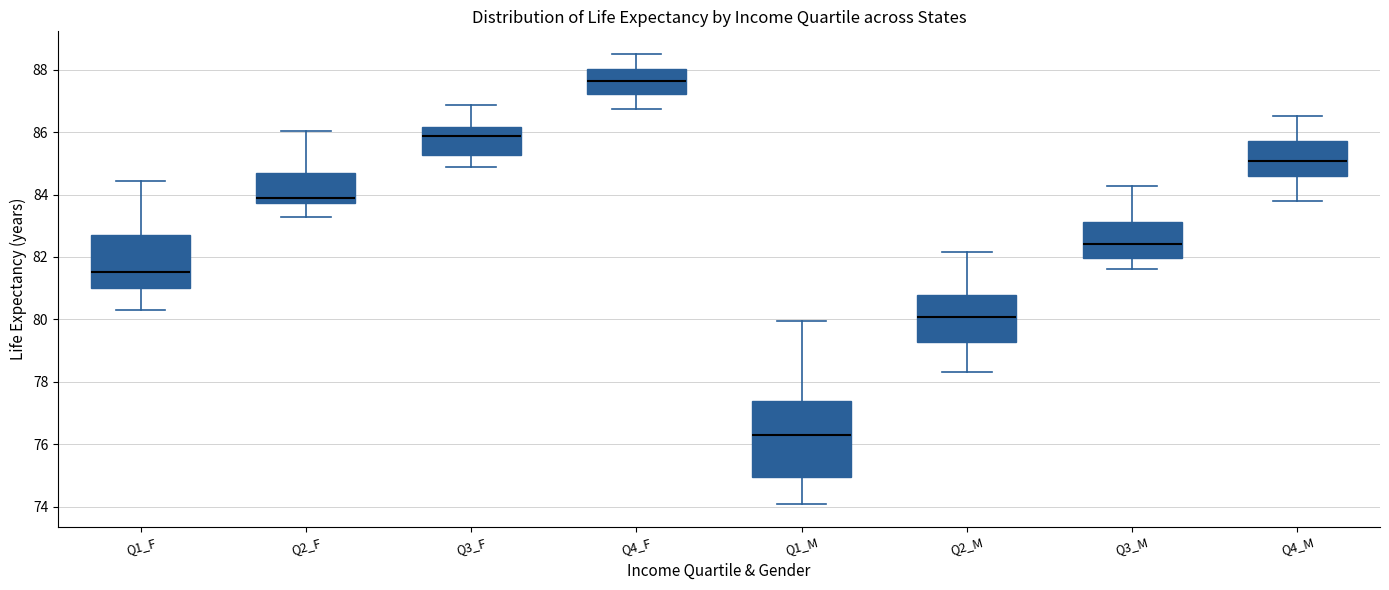

Reading left to right, transcribe this box plot: for each box, give where its median line is, the range the box spans, and where its two whiskers end, as read against the y-axis. The values are not printed on the chart, so give them approximately, as read against the axis.

Q1_F: median 81.6, box 81.0 to 82.6, whiskers 80.2 to 84.4
Q2_F: median 83.8 (just above the box's lower edge), box 83.8 to 84.6, whiskers 83.2 to 86.0
Q3_F: median 85.8, box 85.2 to 86.2, whiskers 84.8 to 86.8
Q4_F: median 87.6, box 87.2 to 88.0, whiskers 86.8 to 88.6
Q1_M: median 76.4, box 75.0 to 77.4, whiskers 74.0 to 80.0
Q2_M: median 80.0, box 79.2 to 80.8, whiskers 78.4 to 82.2
Q3_M: median 82.4, box 82.0 to 83.2, whiskers 81.6 to 84.2
Q4_M: median 85.0, box 84.6 to 85.8, whiskers 83.8 to 86.6